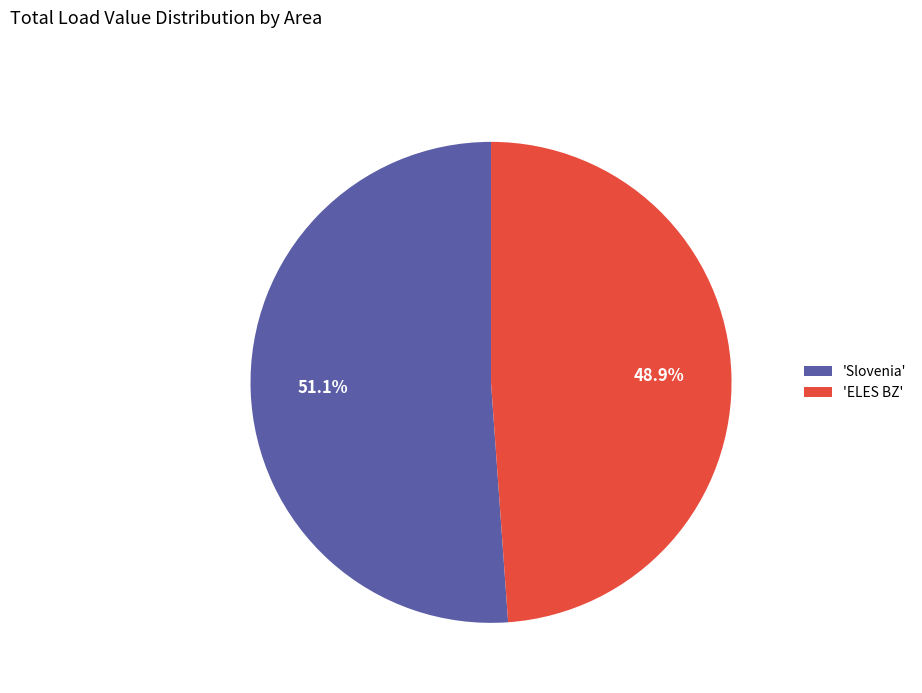

How many segments does this pie chart have?

2